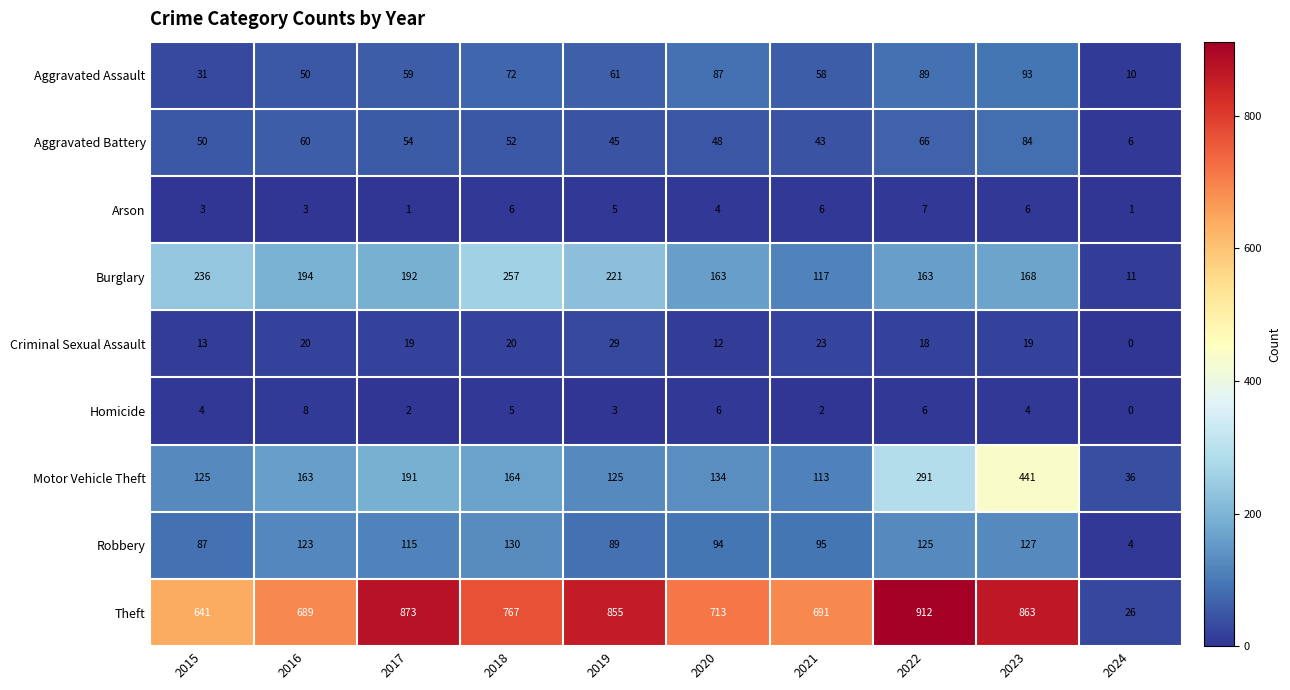

What is the difference between the highest and lowest values at 2021?

689